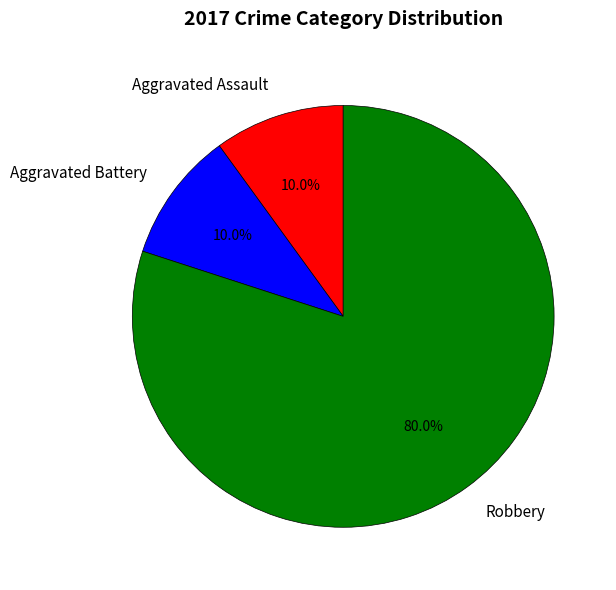

To the nearest percent, what is the combined percentage of Aggravated Assault and Aggravated Battery?

20%